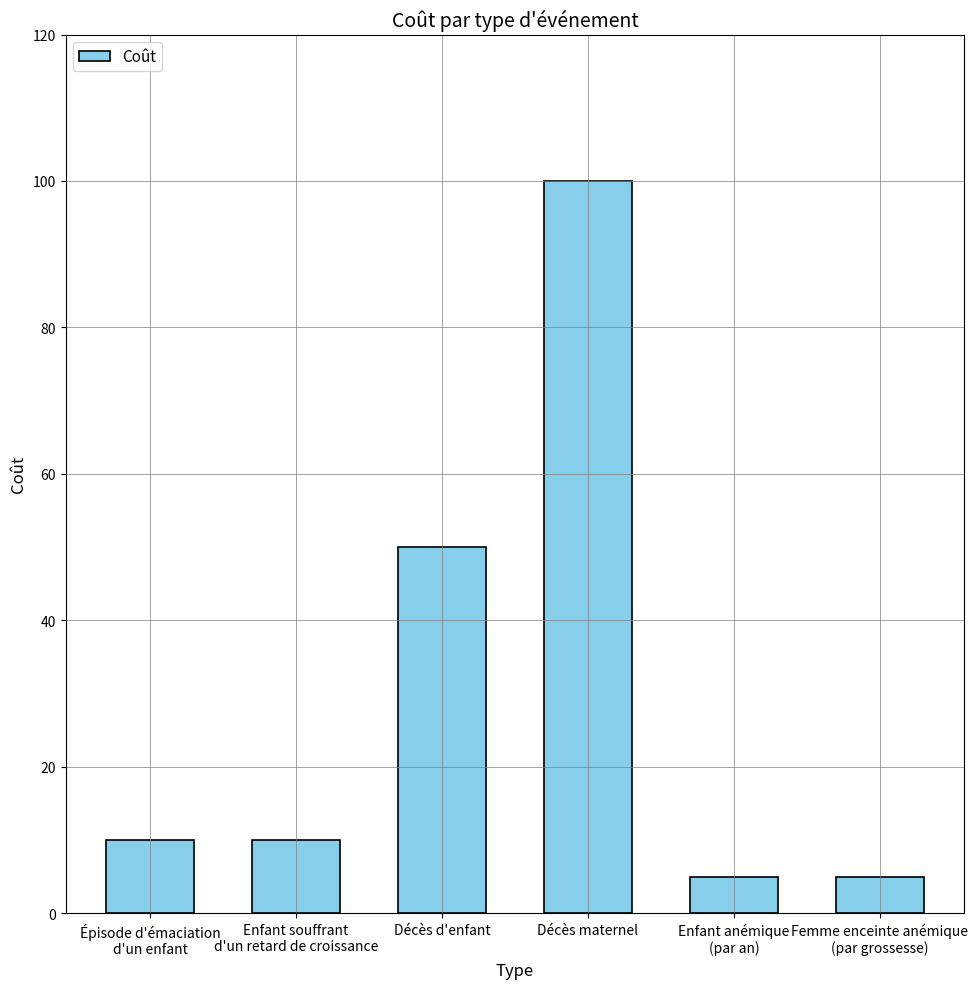

What is the value of the 3rd bar from the left?

50